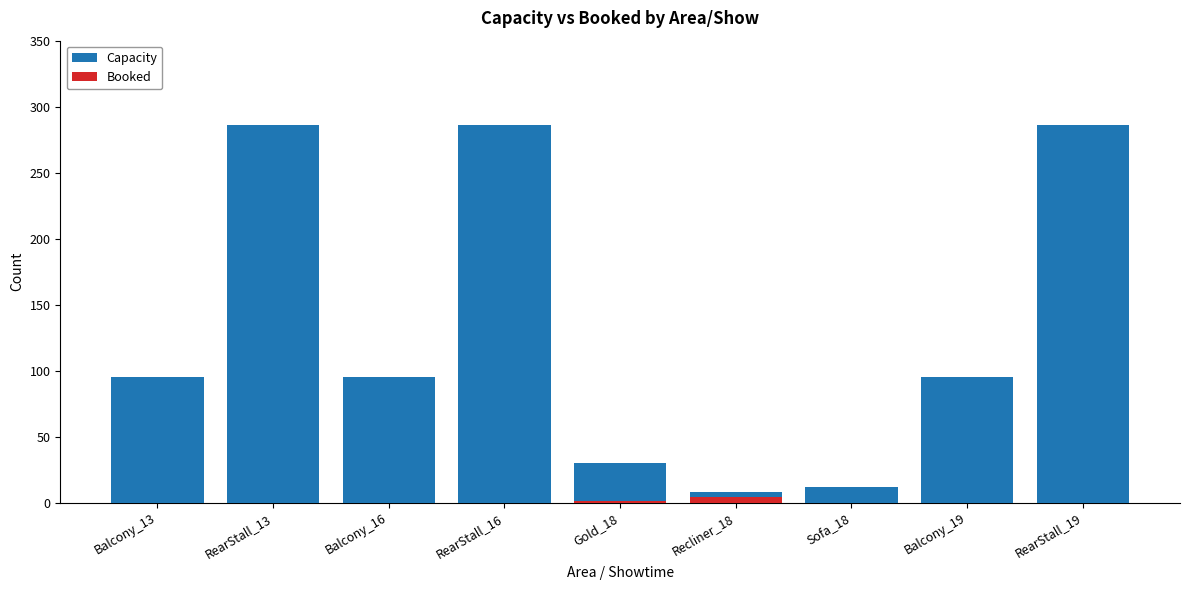

Count the number of categories in the chart.

9